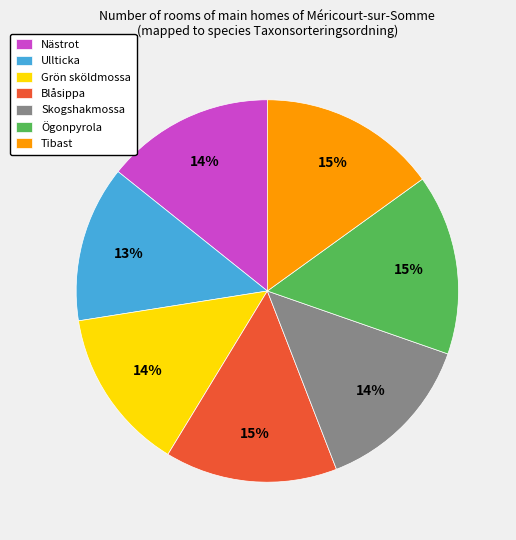

Is the sum of Grön sköldmossa and Blåsippa greater than half?

No